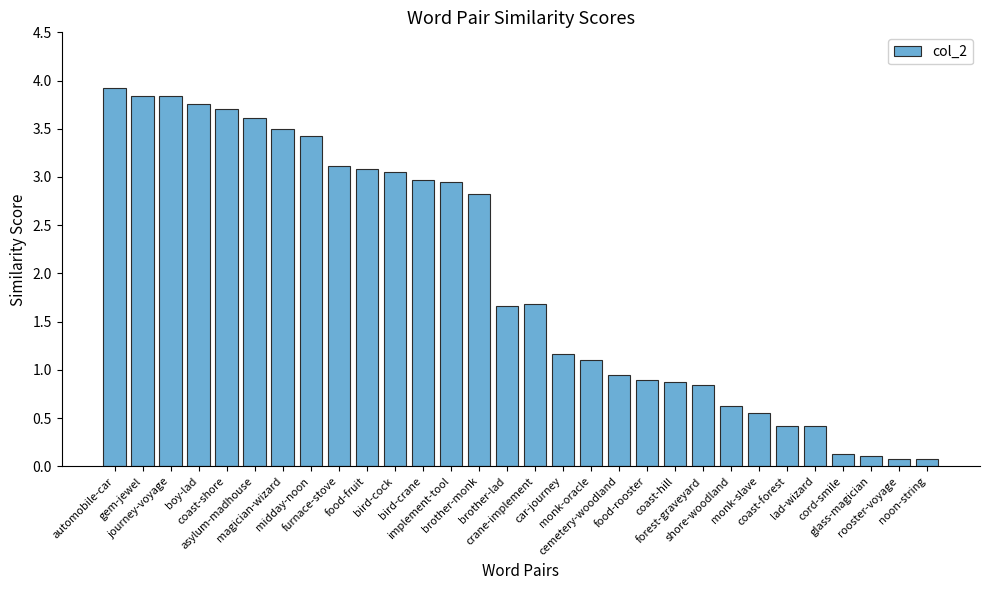

What is the sum of all values?

59.1